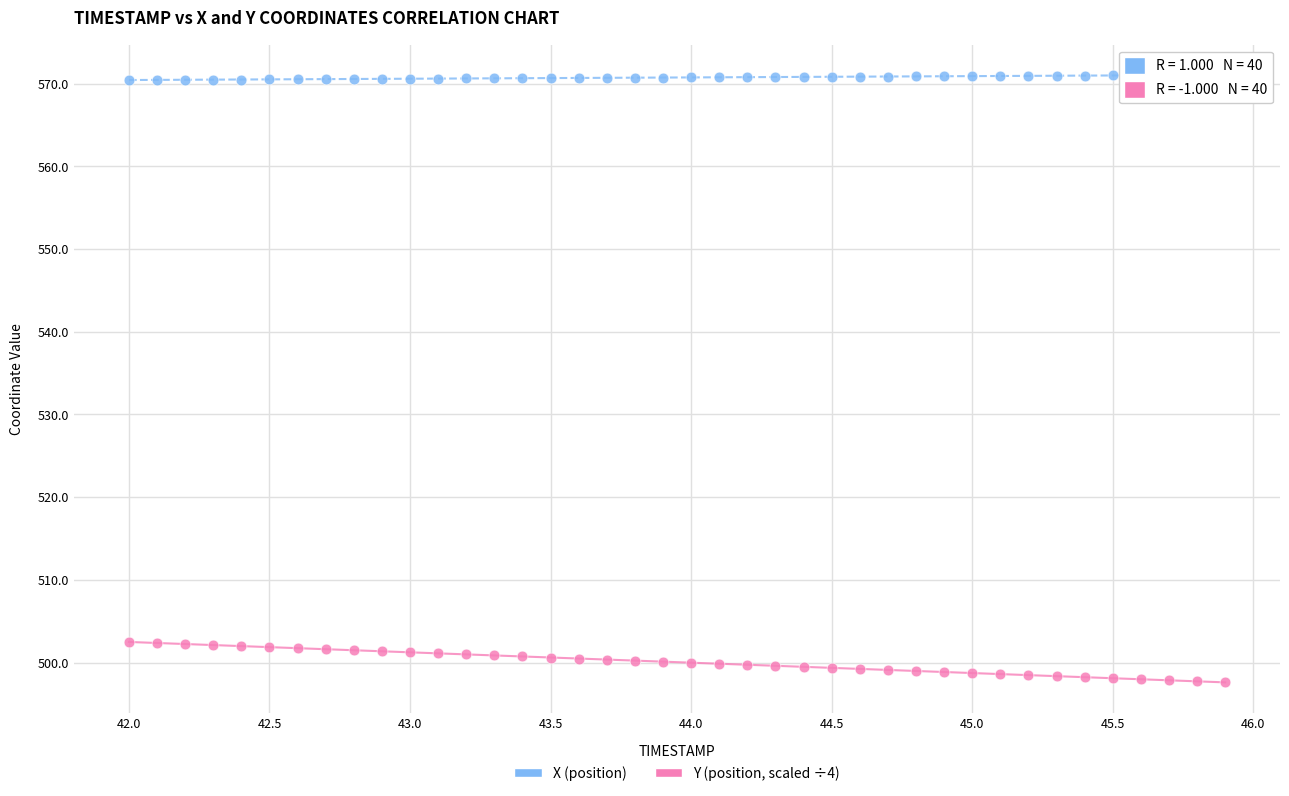

Which series has the widest spread of Y values?

Y (position, scaled ÷4)